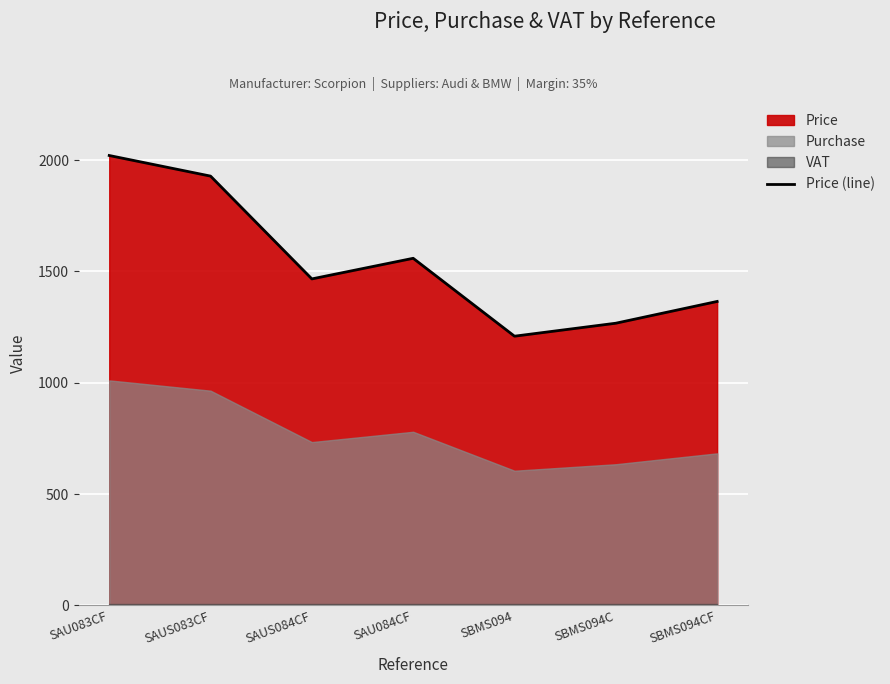

Rank the categories by value from lowest to highest.

SBMS094, SBMS094C, SBMS094CF, SAUS084CF, SAU084CF, SAUS083CF, SAU083CF